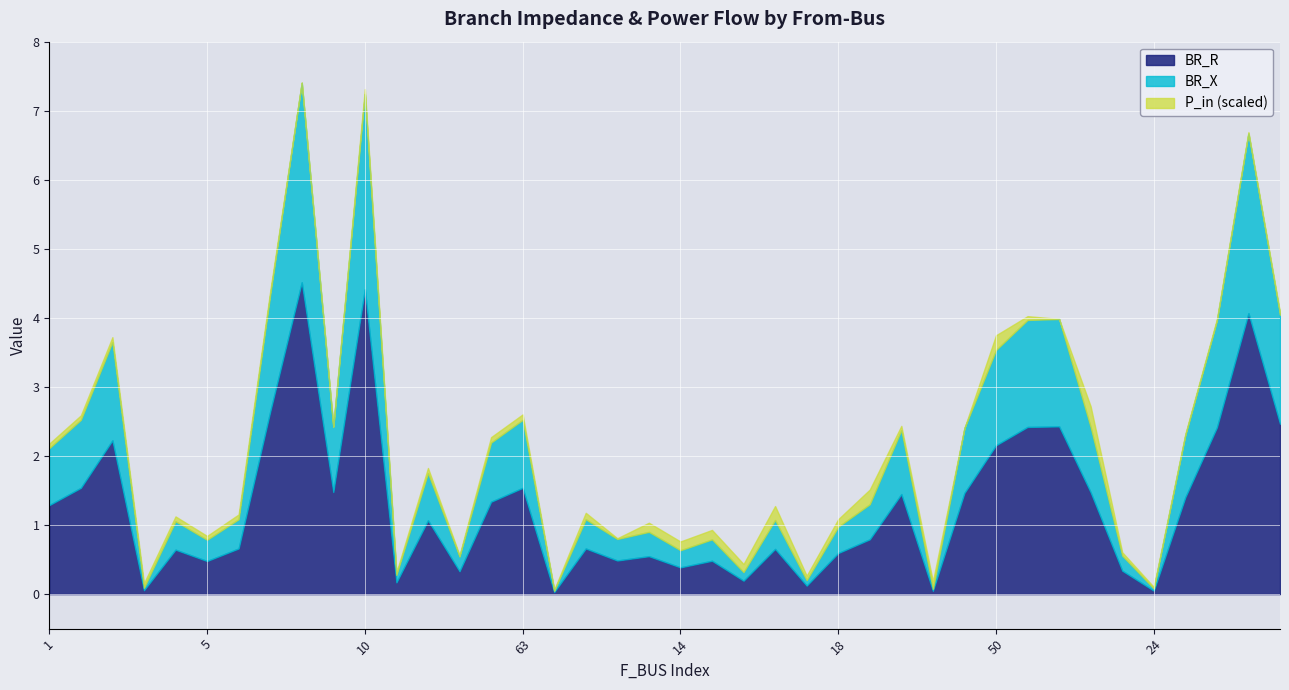

How many interior local valleys does the BR_R series have?

12